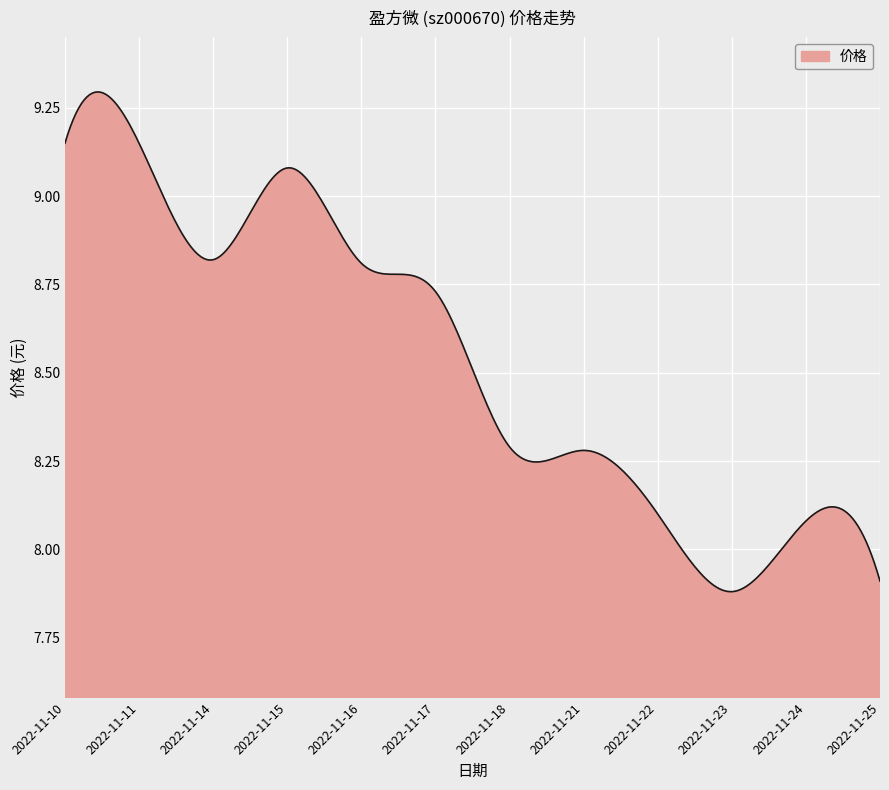

Does the chart display data point markers on the line(s)?

No